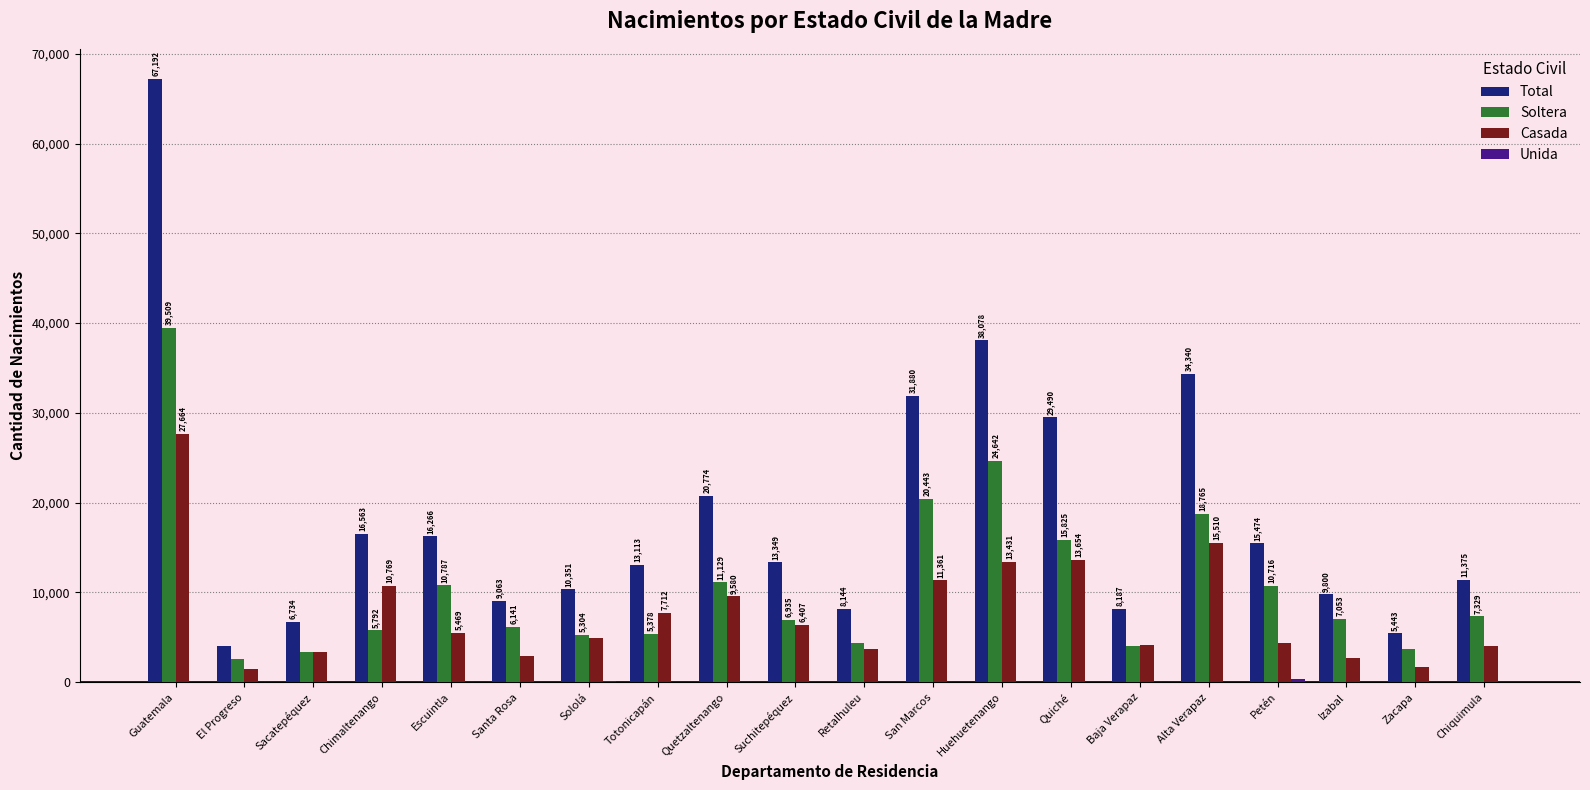

What is the difference between the Total values at Suchitepéquez and Sololá?

2998